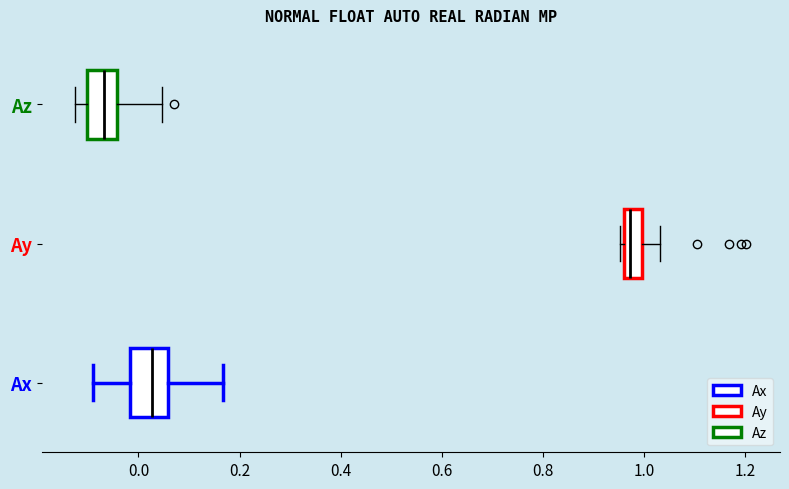

Reading bottom to top, read every box against the x-axis: the position of its median line, the range the box covers, and the ends of its whiskers. The values are not printed on the chart, so give them approximately, as read against the axis.

Ax: median 0.02, box -0.02 to 0.06, whiskers -0.08 to 0.16
Ay: median 0.98, box 0.96 to 1.00, whiskers 0.96 (just left of the box's left edge) to 1.04
Az: median -0.06, box -0.10 to -0.04, whiskers -0.12 to 0.04